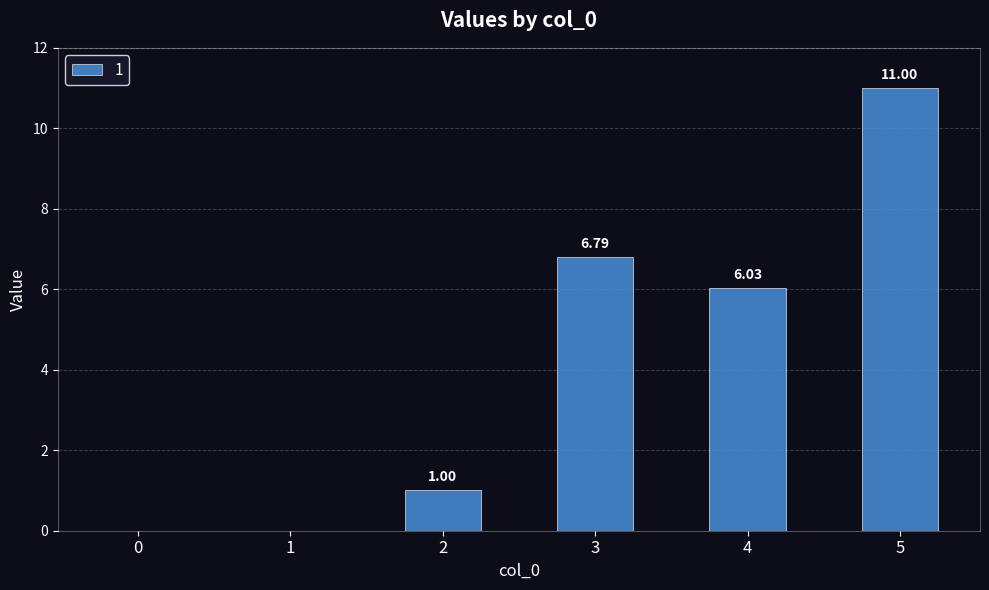

How many positive values are there?

4